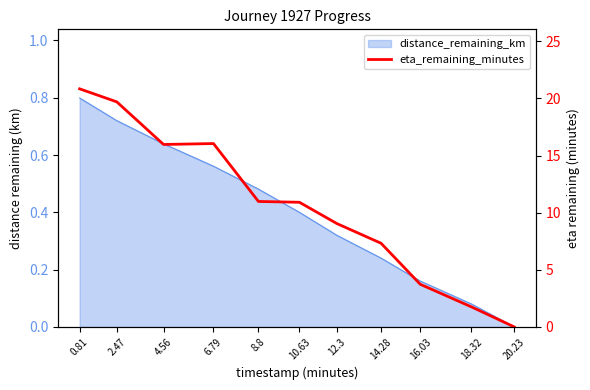

What is the difference between the maximum and minimum values?

20.8